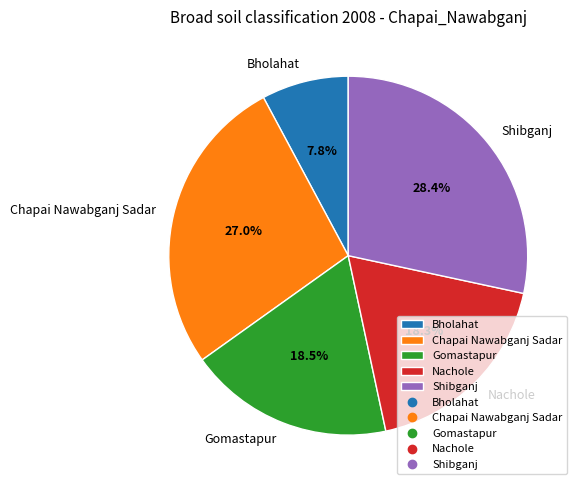

Between Gomastapur and Bholahat, which is larger?

Gomastapur